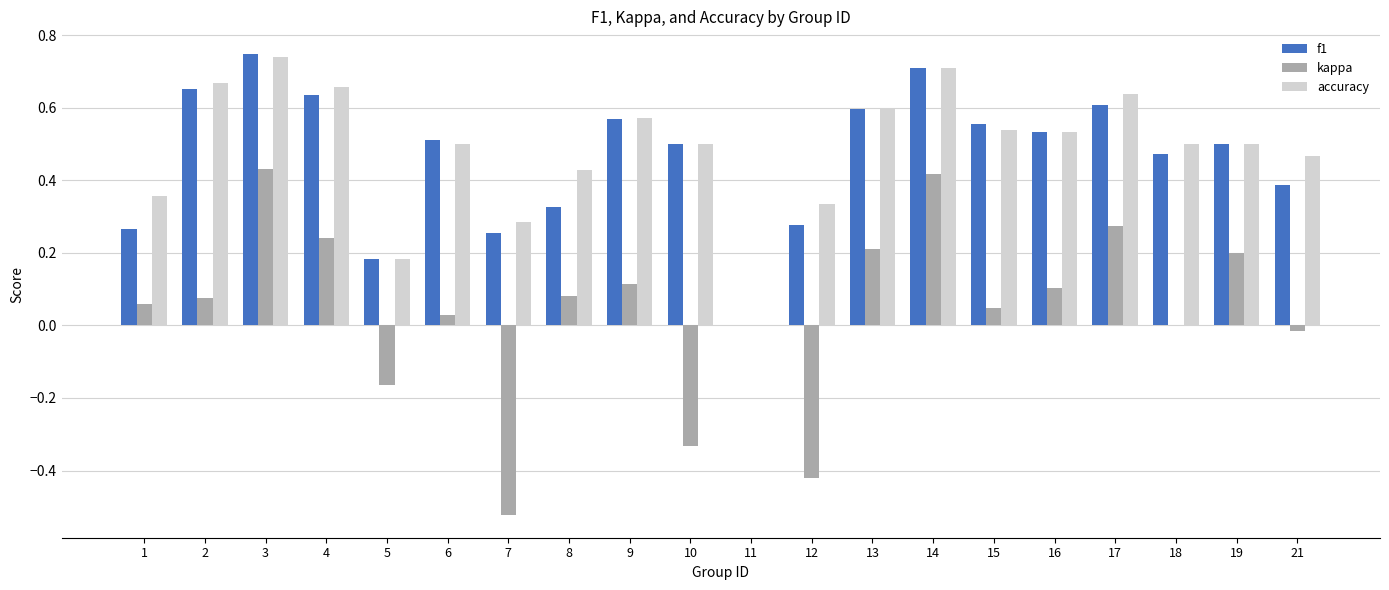

Between 6 and 12, which series saw the biggest shift?

kappa